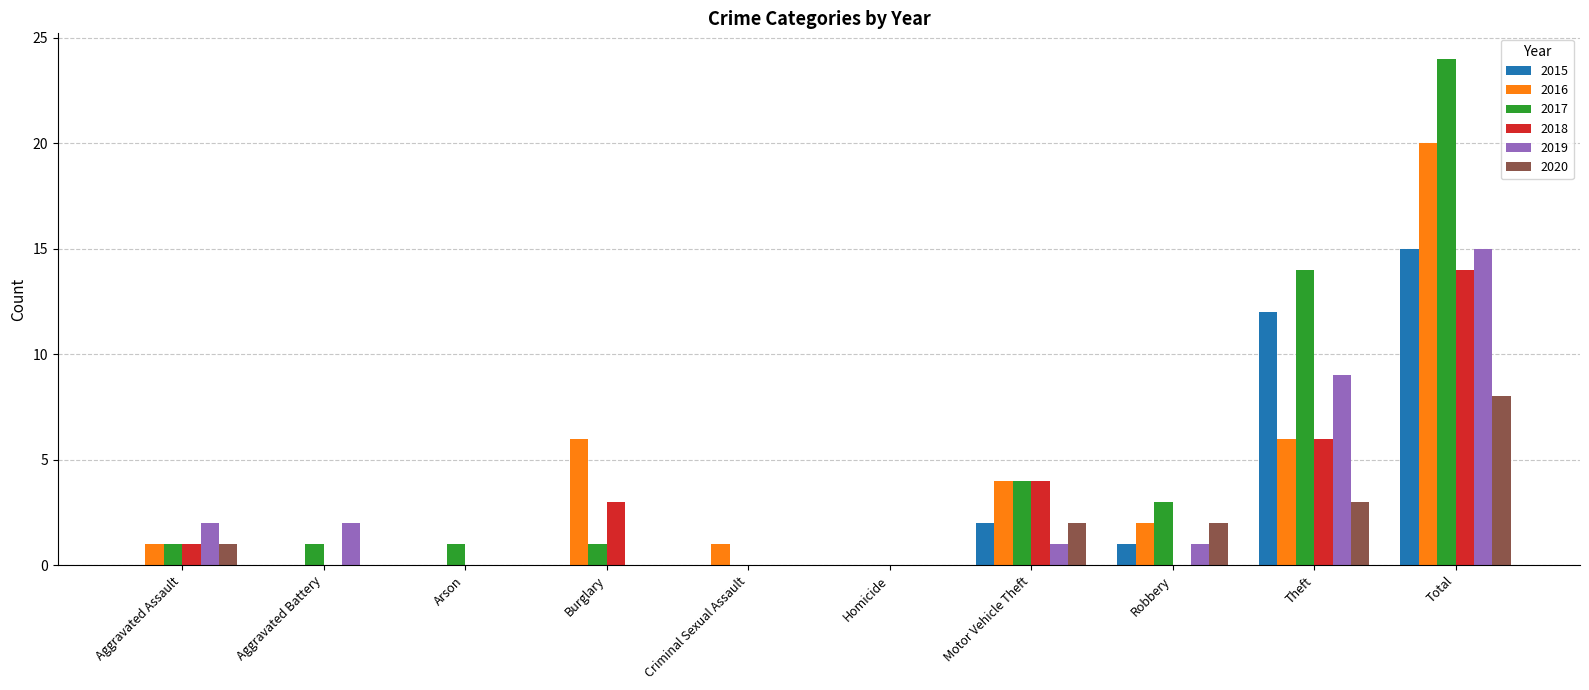

Which series has the largest total across all categories?

2017